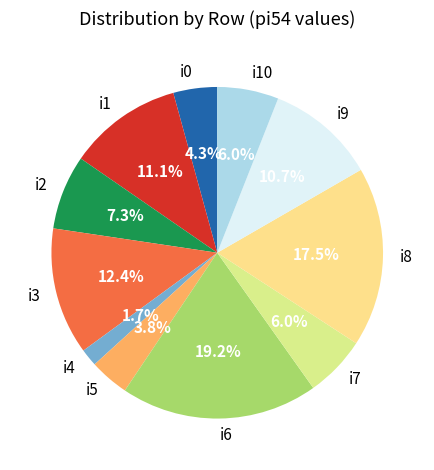

To the nearest percent, what is the average slice percentage?

9%